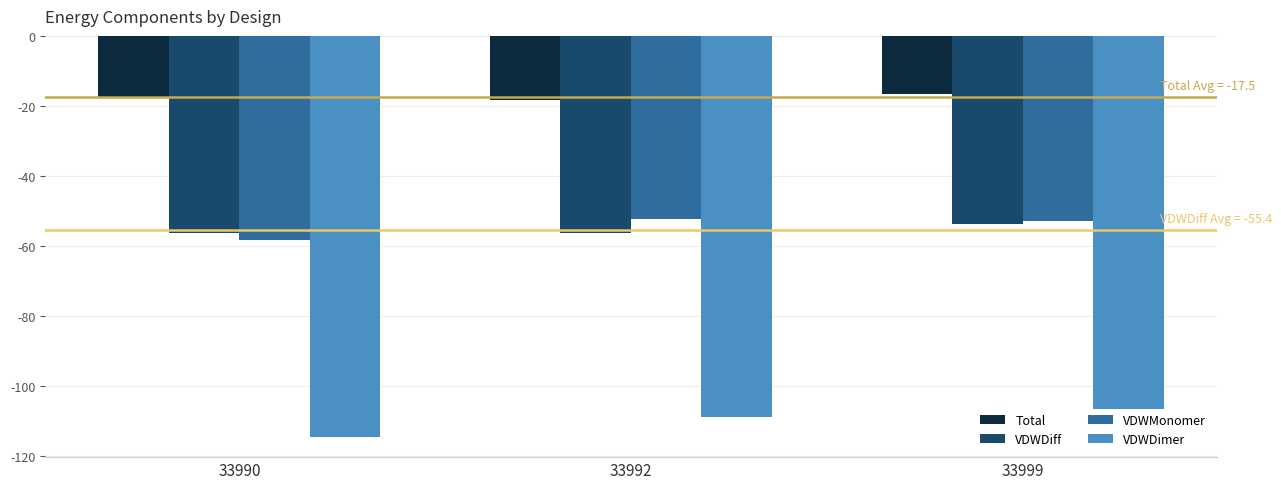

Between 33990 and 33992, which series saw the biggest shift?

VDWMonomer